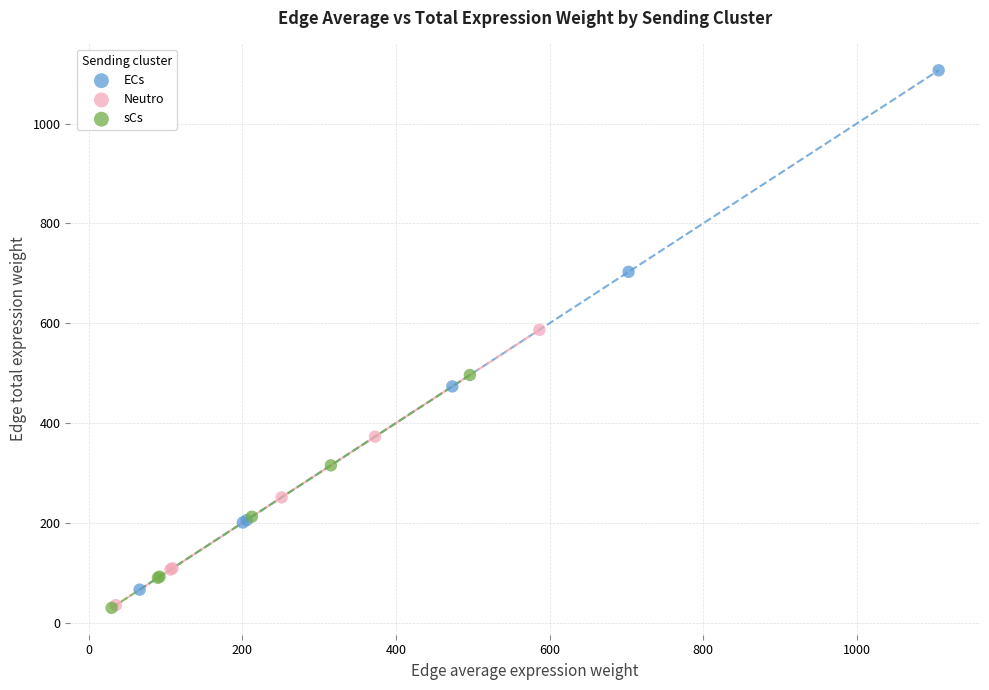

Which series contains the highest Y value?

ECs